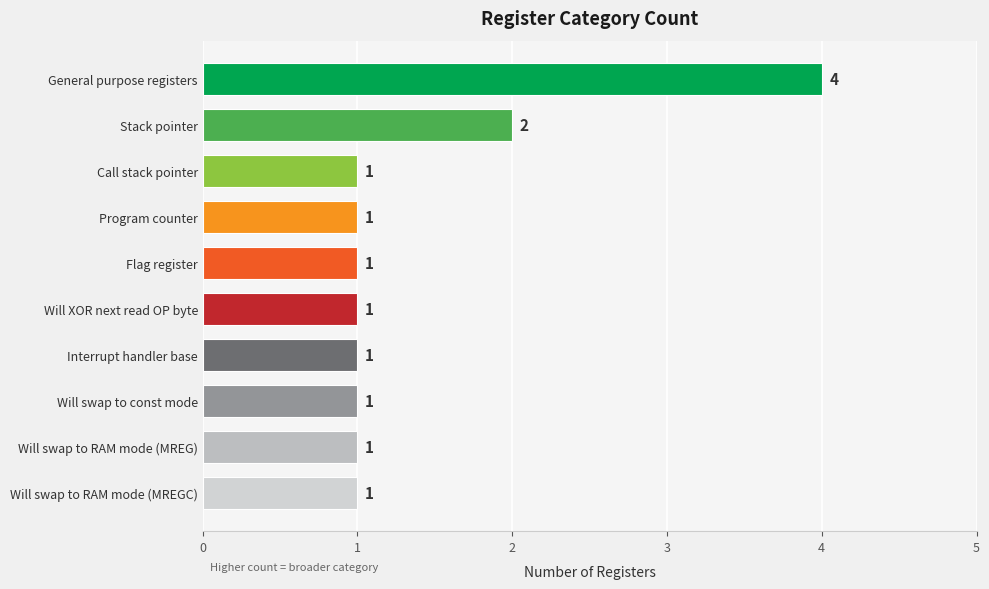

The value at Interrupt handler base is 1. True or false?

True